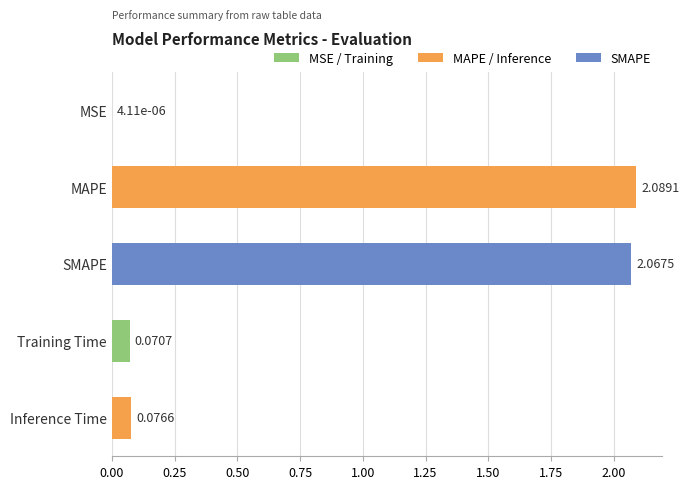

What is the sum of all values?

4.3